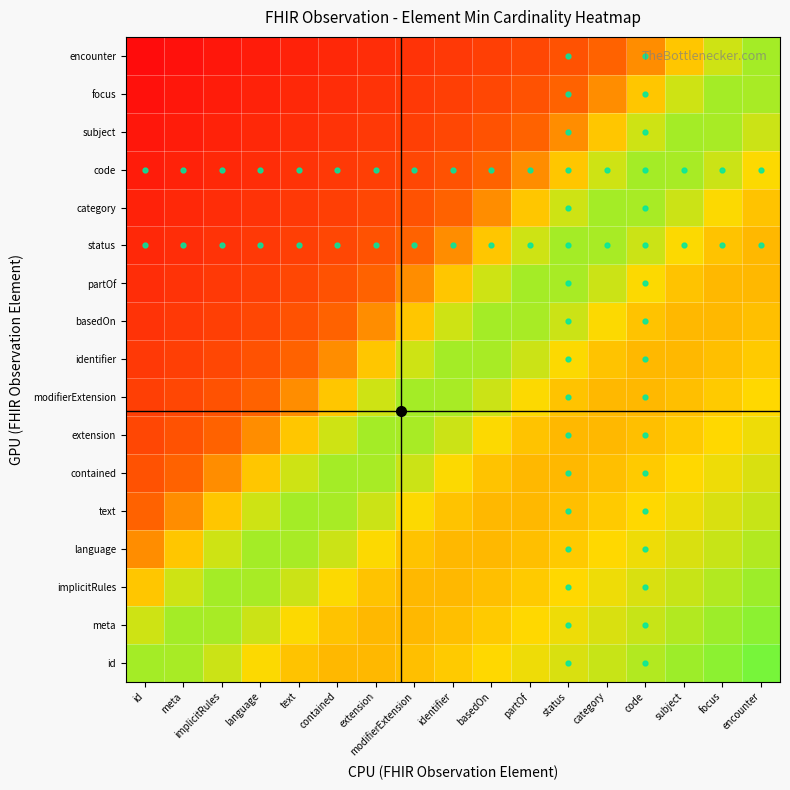

Which label corresponds to the largest value in the chart?

encounter